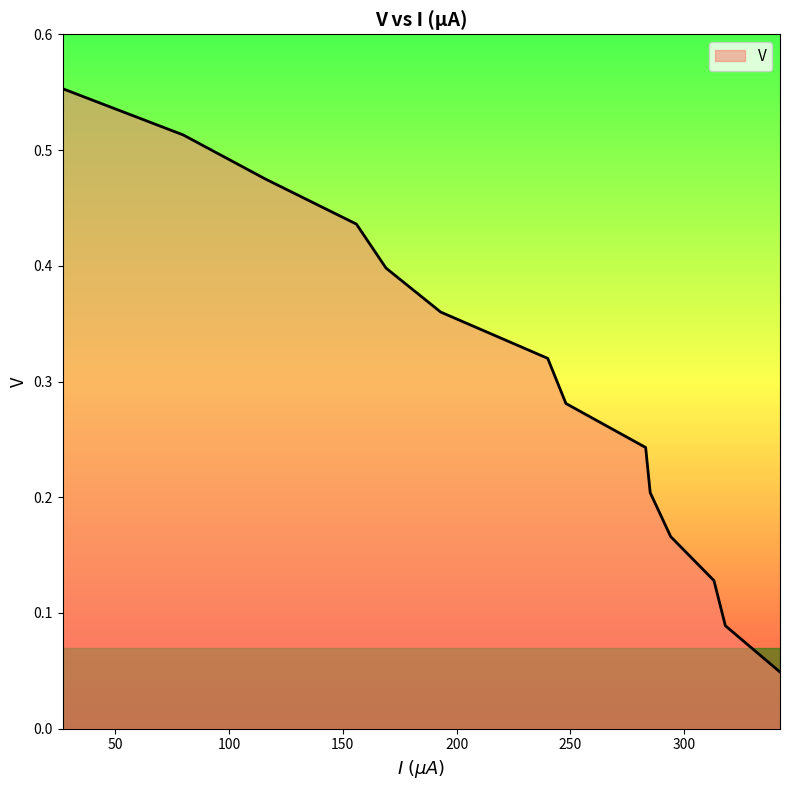

How many lines are shown in the chart?

1